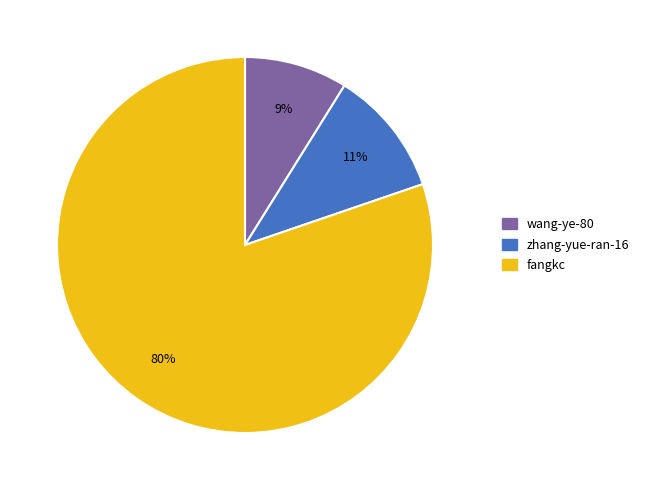

To the nearest percent, what is the difference between the largest and smallest slice percentages?

71%